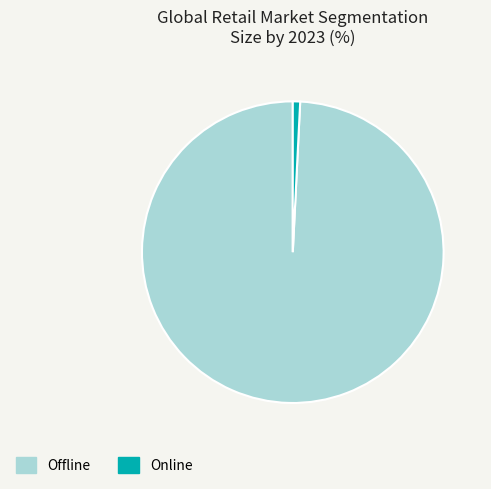

Between Offline and Online, which is larger?

Offline